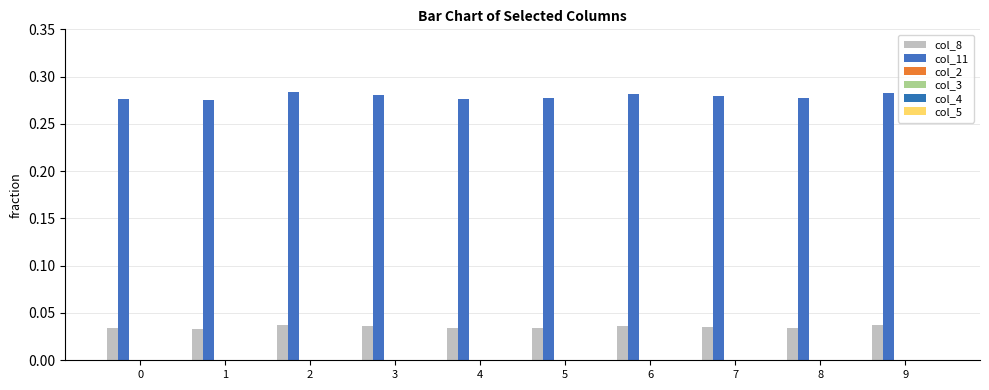

Reading left to right, what are all the values shown in this chart?

col_8: 0.0	0.0	0.0	0.0	0.0	0.0	0.0	0.0	0.0	0.0
col_11: 0.3	0.3	0.3	0.3	0.3	0.3	0.3	0.3	0.3	0.3
col_2: 0.0	0.0	0.0	0.0	0.0	0.0	0.0	0.0	0.0	0.0
col_3: 0.0	0.0	0.0	0.0	0.0	0.0	0.0	0.0	0.0	0.0
col_4: 0.0	0.0	0.0	0.0	0.0	0.0	0.0	0.0	0.0	0.0
col_5: 0.0	0.0	0.0	0.0	0.0	0.0	0.0	0.0	0.0	0.0